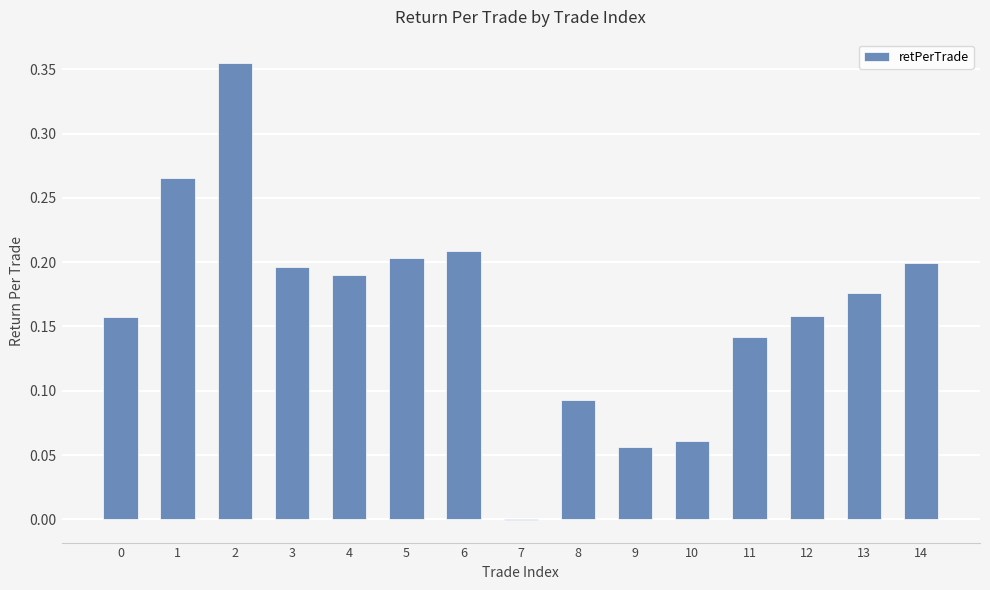

The value at 4 is 0.3. True or false?

False